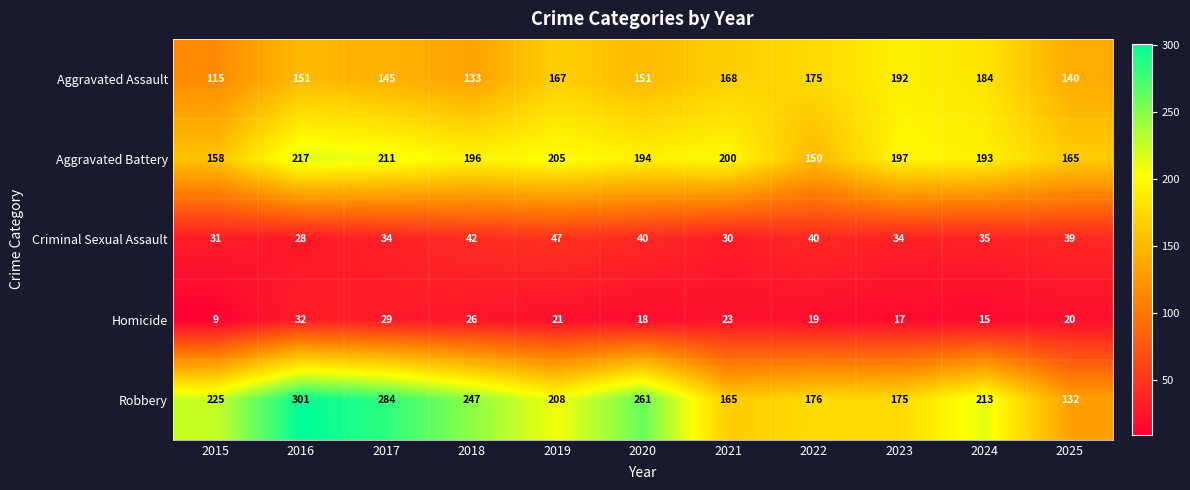

At how many categories does at least one series exceed 17?

11